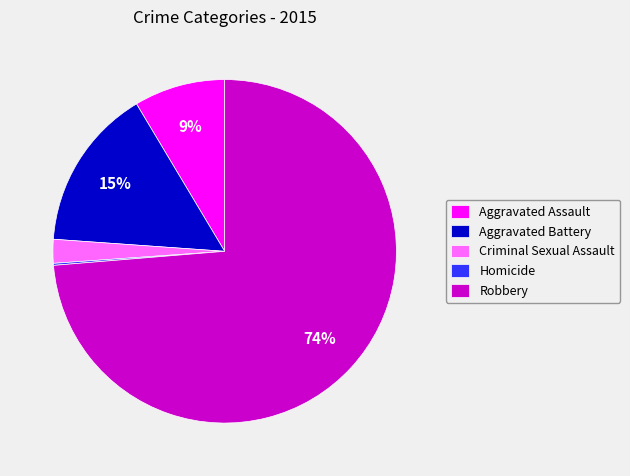

What is the largest slice in the pie chart?

Robbery